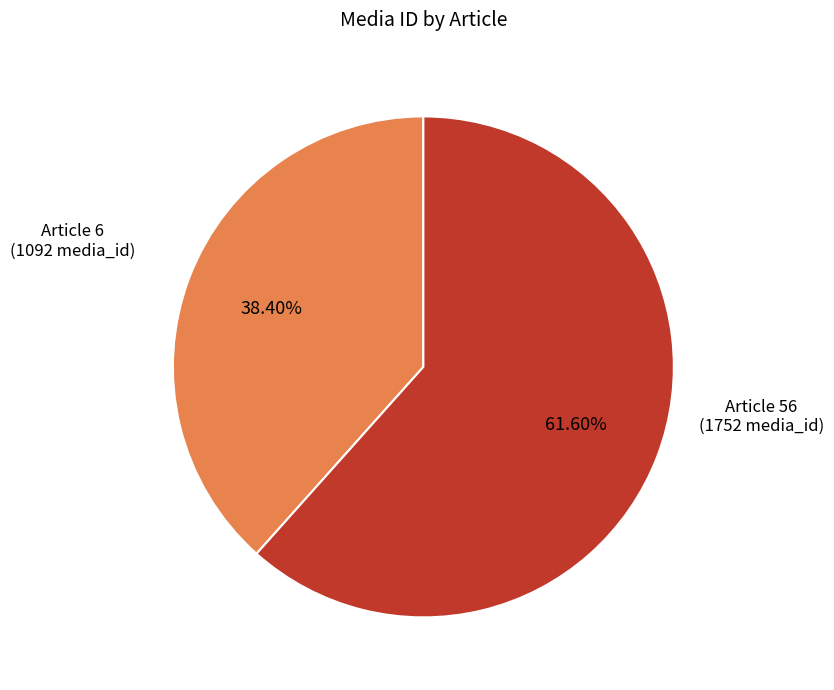

Is there any slice that represents more than half of the pie?

Yes